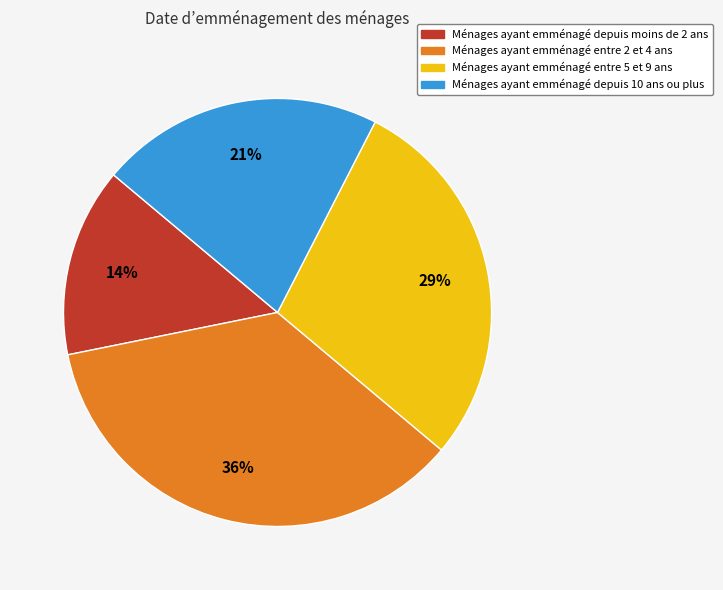

To the nearest percent, what is the average slice percentage?

25%